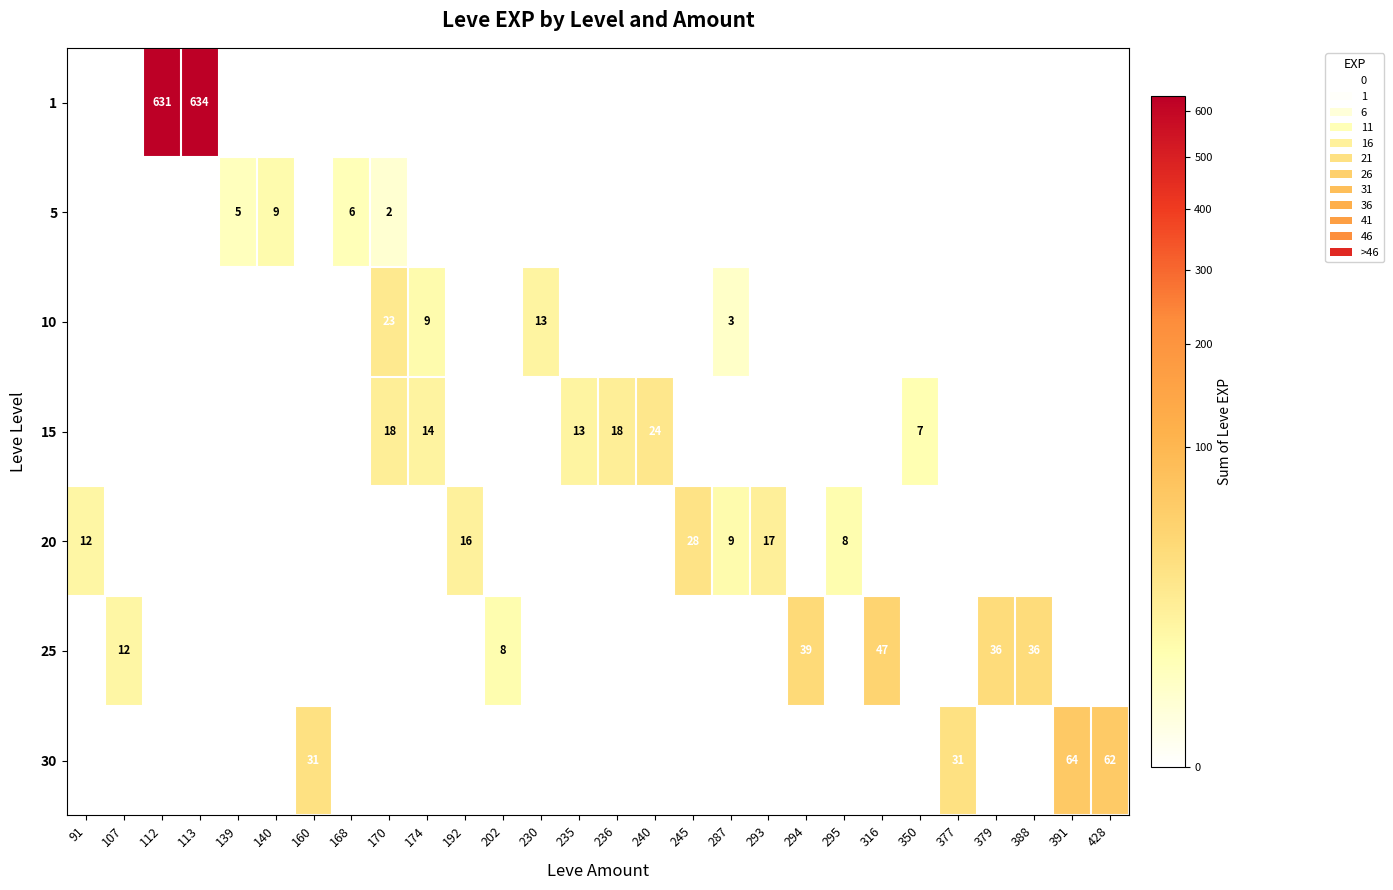

Is it true that 1 equals 0 at 168?

True